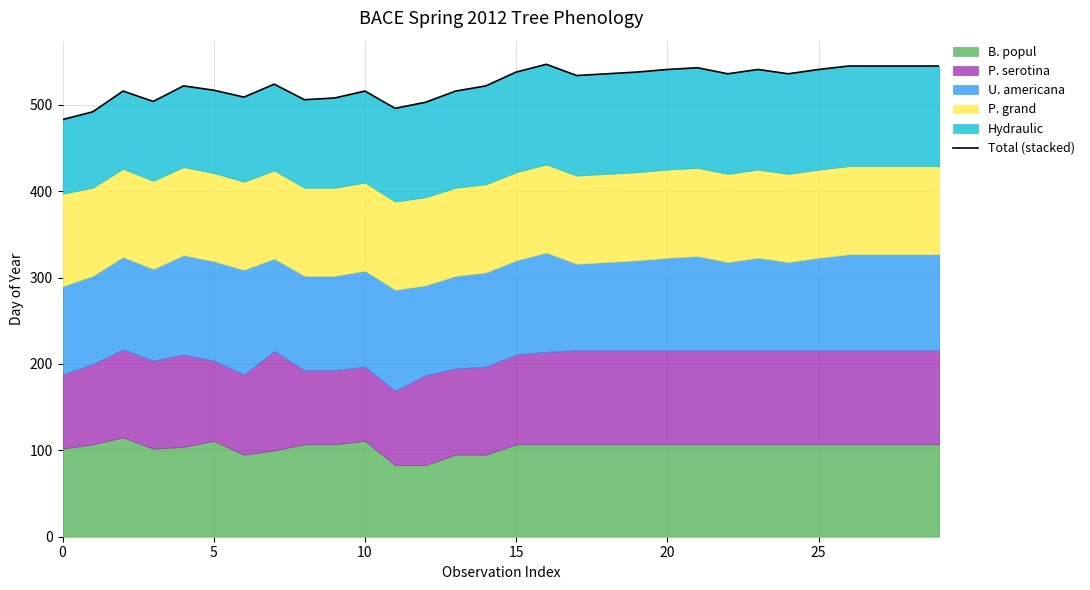

The value at 20 is 732. True or false?

False